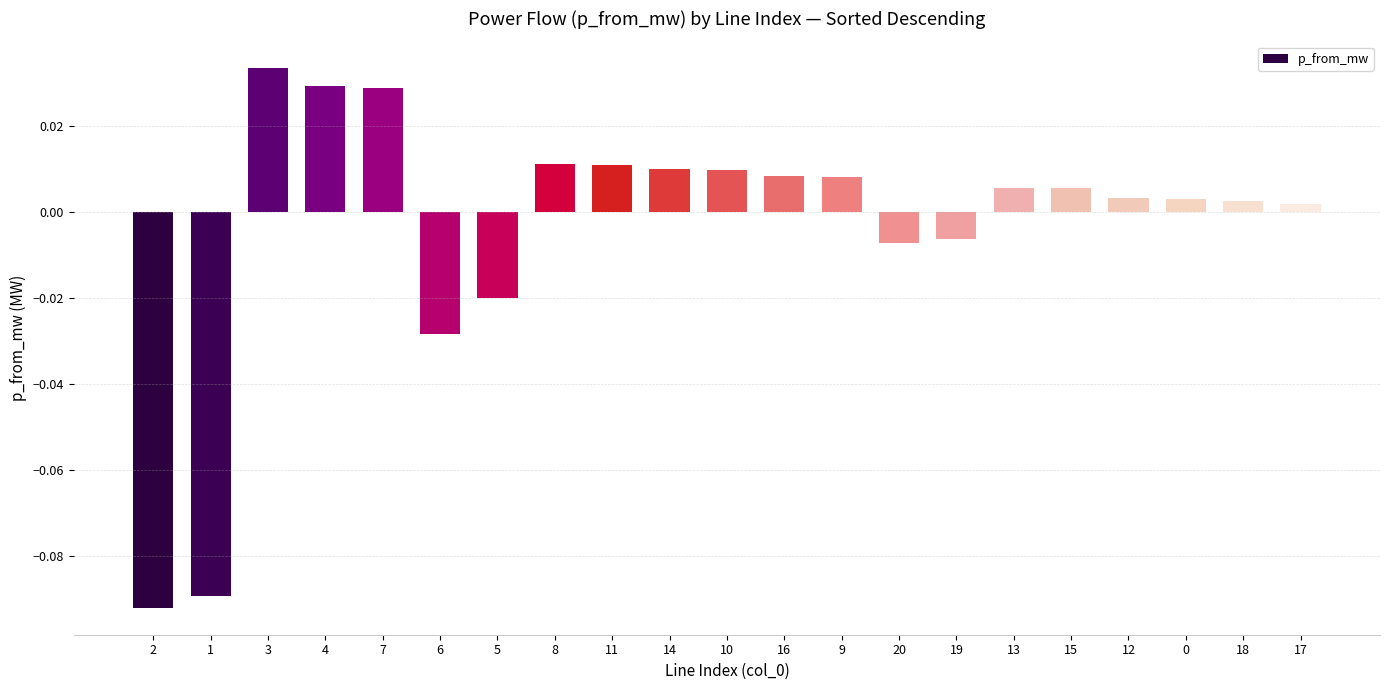

Between 4 and 8, which is larger?

4